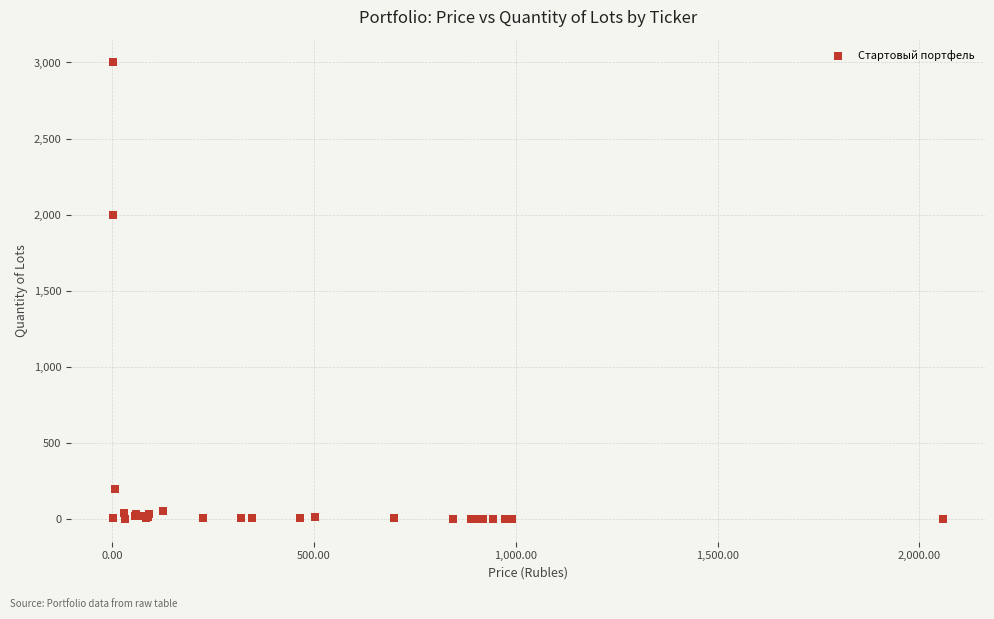

What Y value in the scatter plot is closest to 1500?

2000